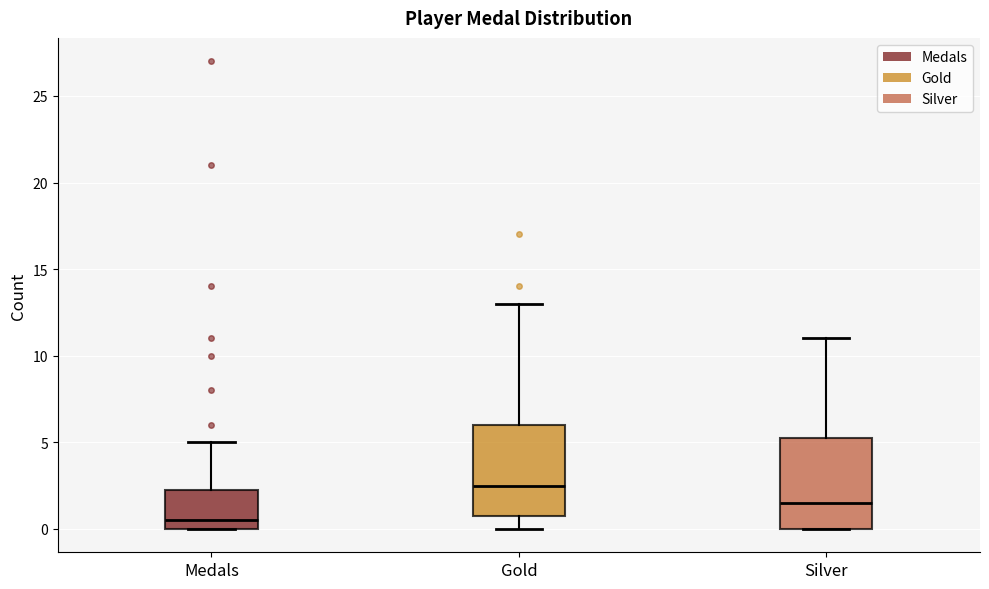

Reading left to right, transcribe this box plot: for each box, give where its median line is, the range the box spans, and where its two whiskers end, as read against the y-axis. The values are not printed on the chart, so give them approximately, as read against the axis.

Medals: median 0.5, box 0.0 to 2.5, whiskers 0.0 to 5.0
Gold: median 2.5, box 1.0 to 6.0, whiskers 0.0 to 13.0
Silver: median 1.5, box 0.0 to 5.5, whiskers 0.0 to 11.0